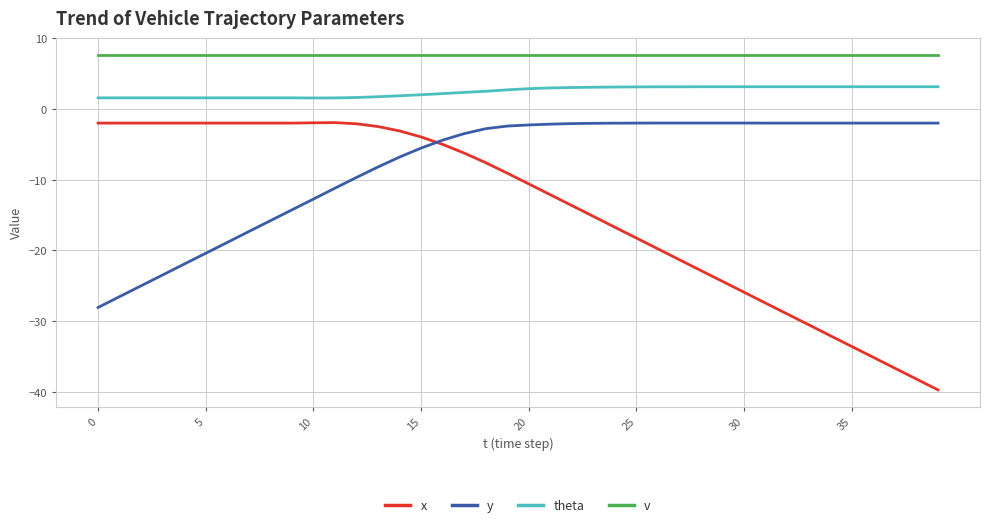

What is the difference between the maximum and minimum values in the y series?

26.1